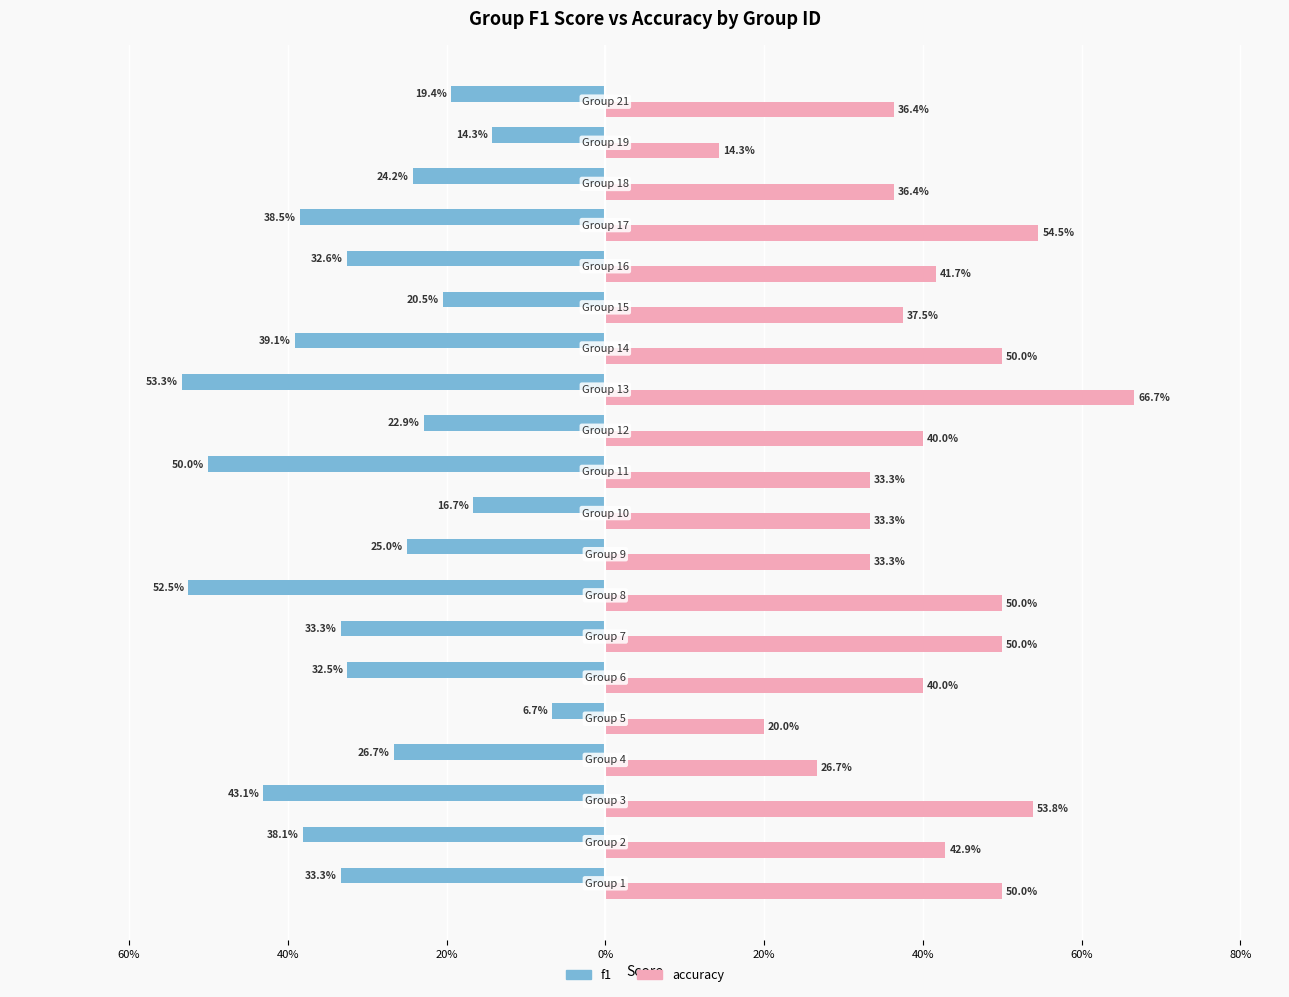

What are all the series names shown in the legend?

f1, accuracy